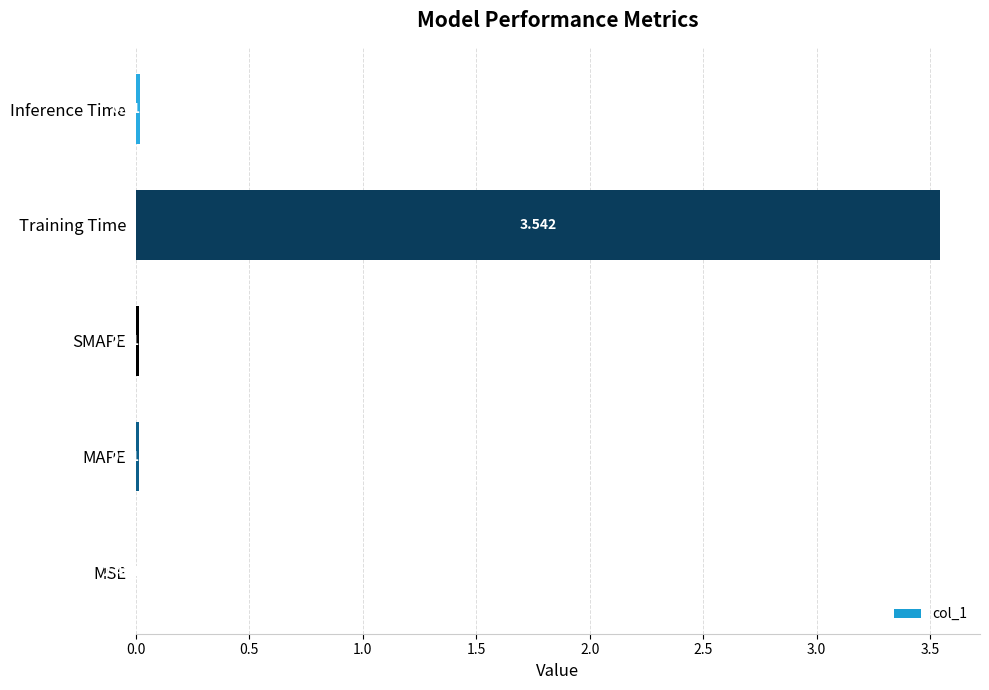

Which label corresponds to the largest value in the chart?

Training Time